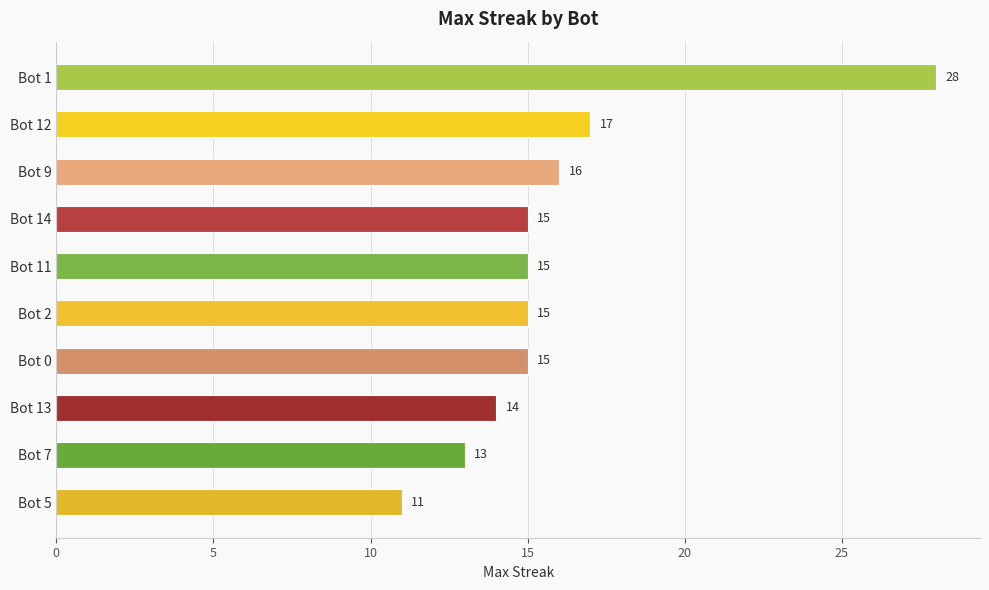

True or false: the data shows 10 at Bot 1.

False